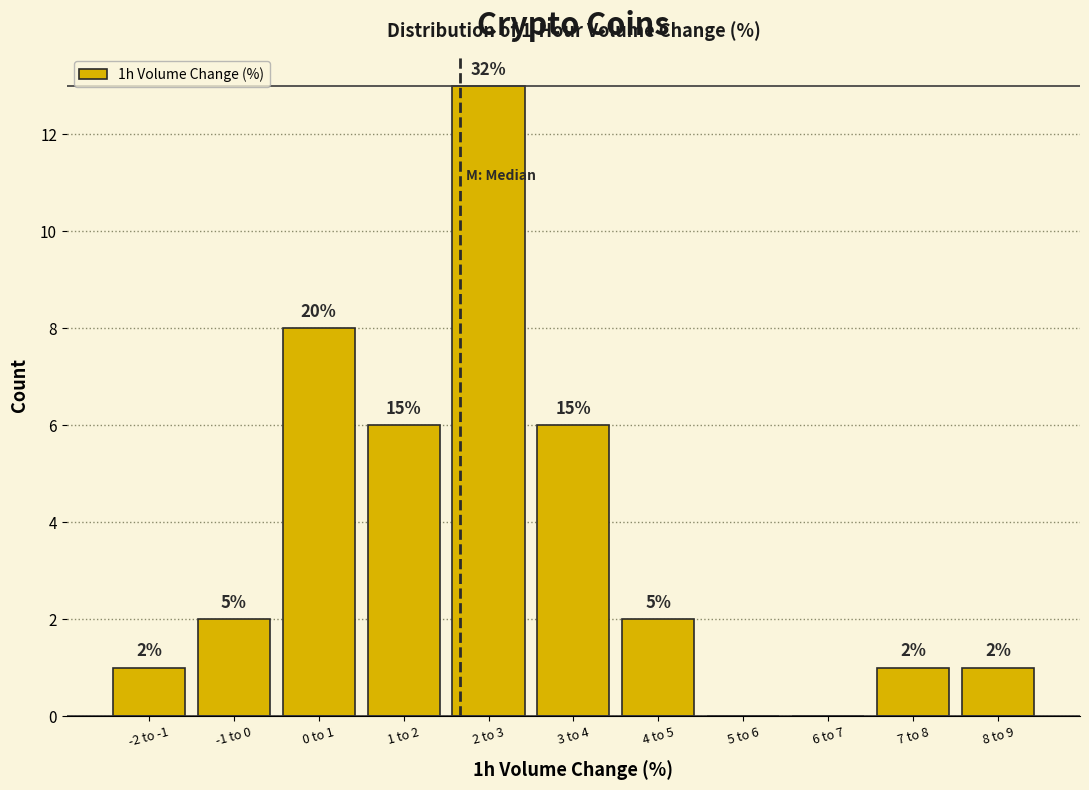

Are the bars horizontal?

No